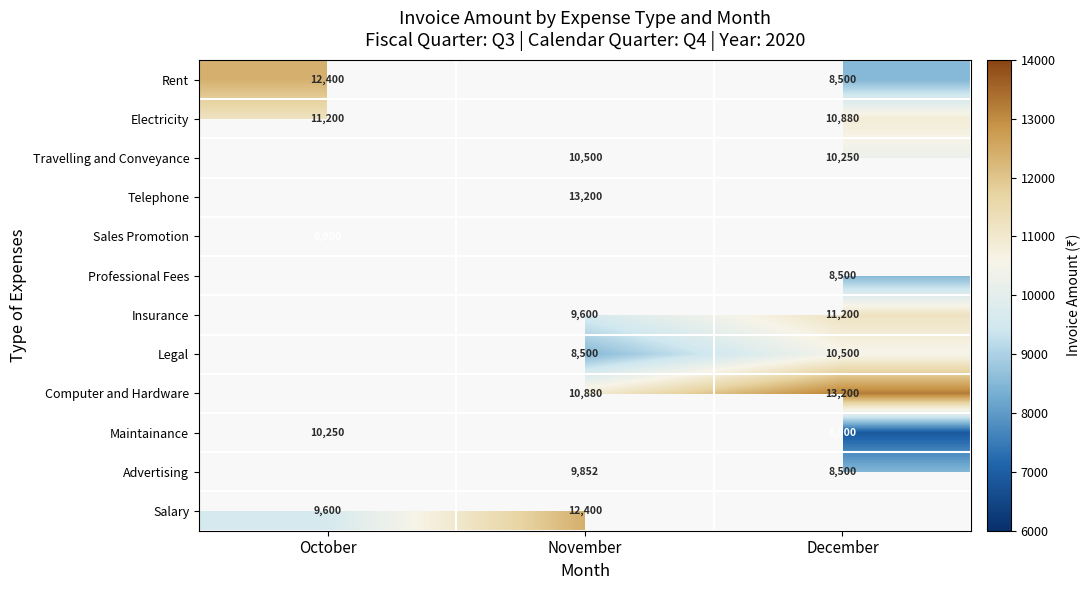

How many categories are shown in the chart?

3